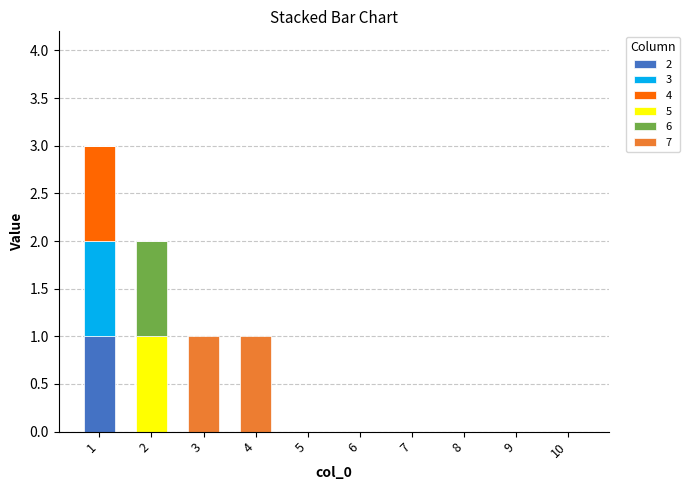

Are the bars grouped side by side (vs. stacked)?

No